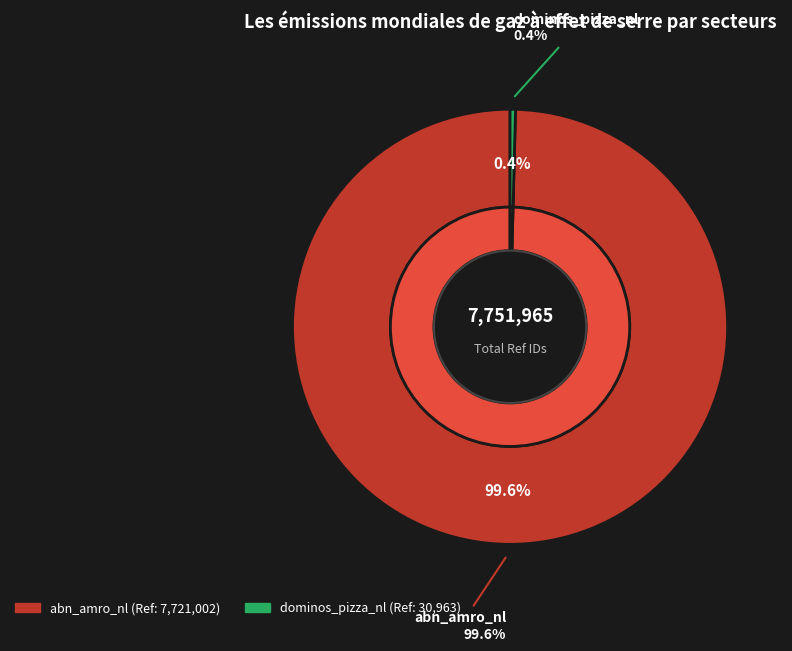

Combined, what portion of the pie is abn_amro_nl and dominos_pizza_nl?

100.0%